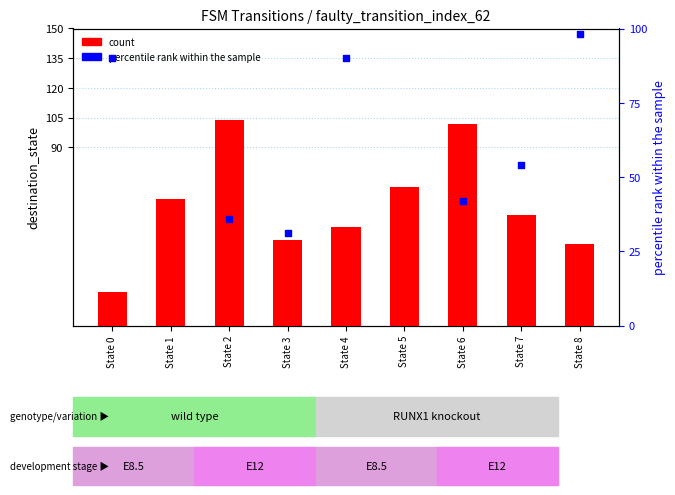

Which series has the largest Y range (max minus min)?

count